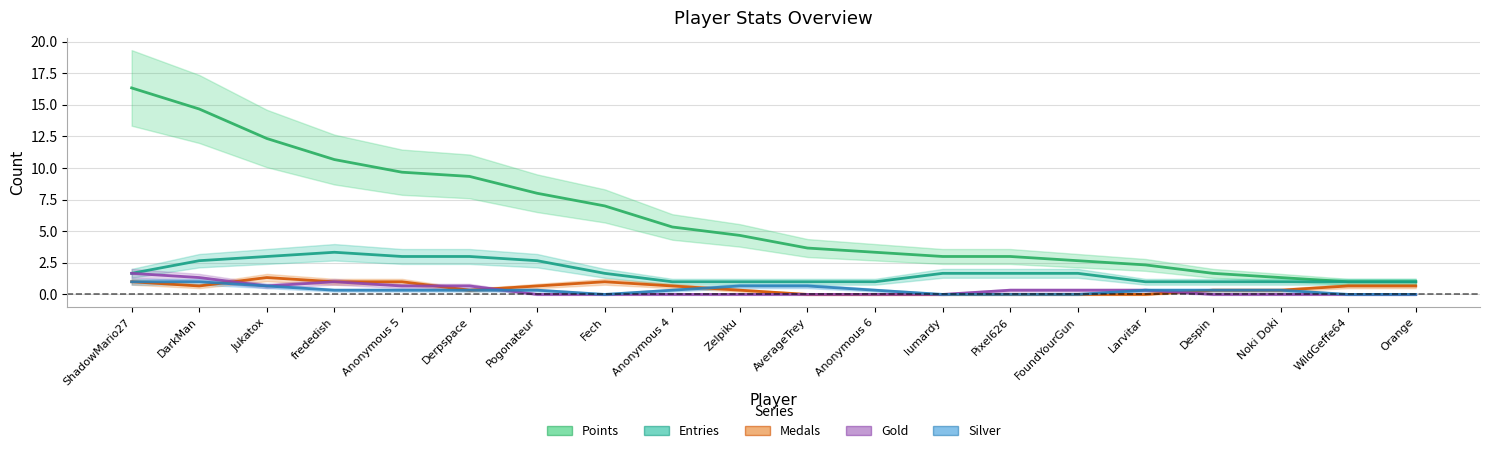

Is this an area chart (filled region under the line)?

No